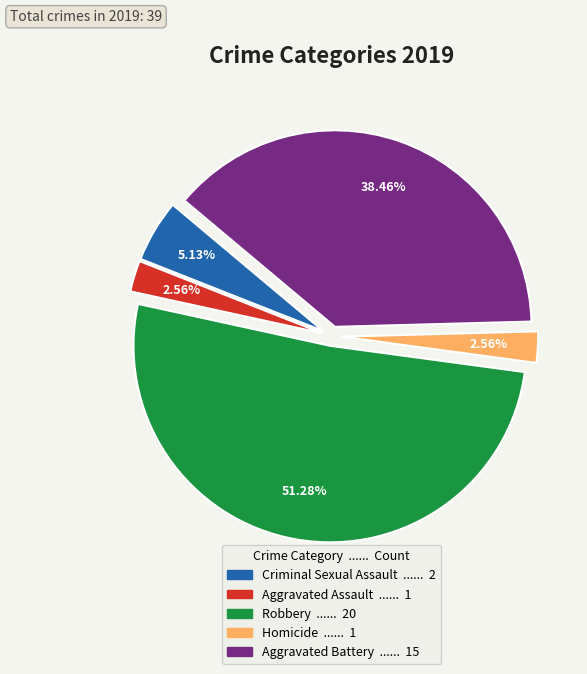

How many segments does this pie chart have?

5